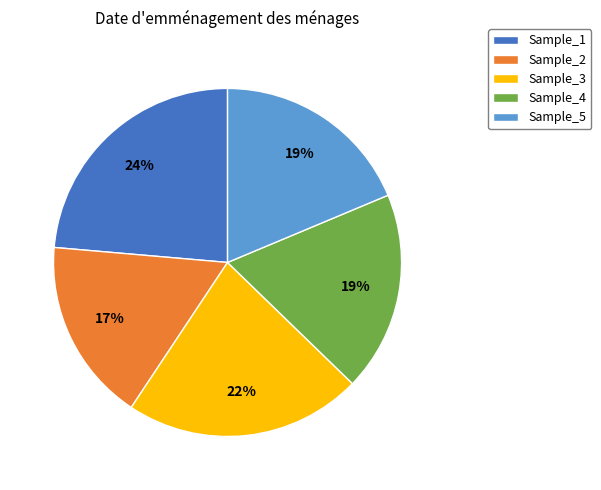

What percentage is the Sample_1 slice, to the nearest percent?

24%